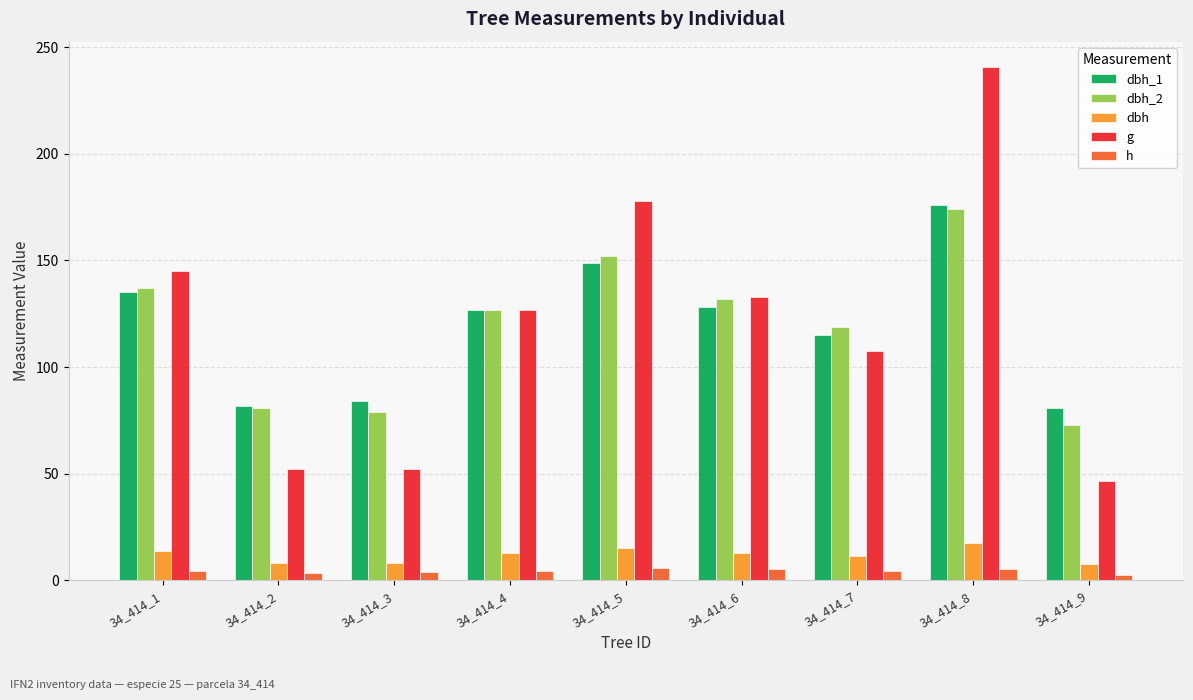

Is the value of g at 34_414_8 greater than the value of h at 34_414_7?

Yes